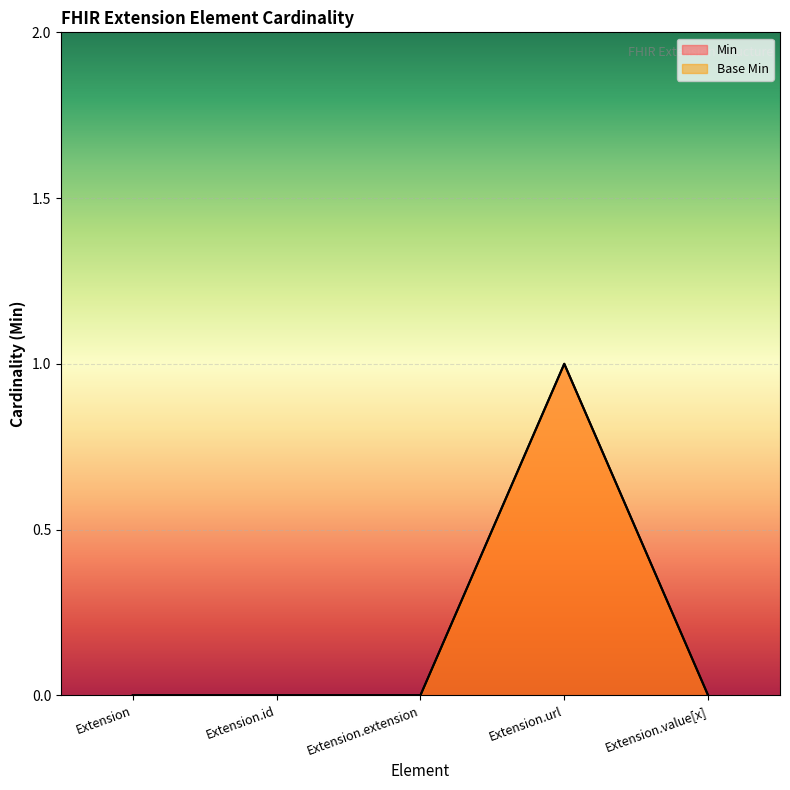

True or false: Min and Base Min intersect in this chart.

False